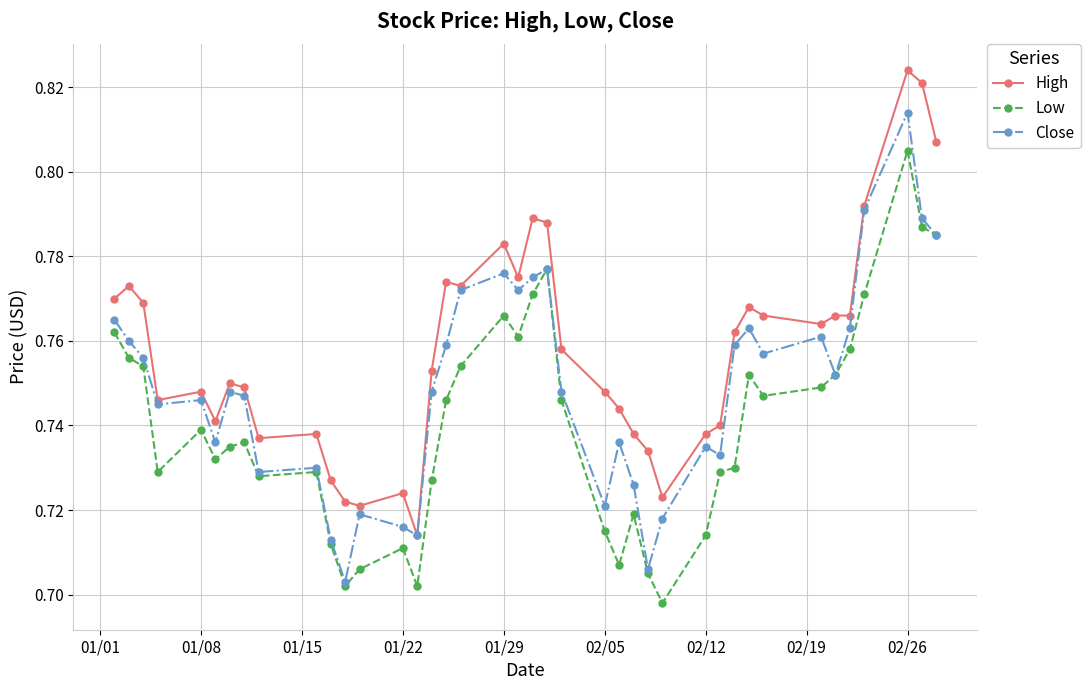

At how many categories does at least one series exceed 0?

40